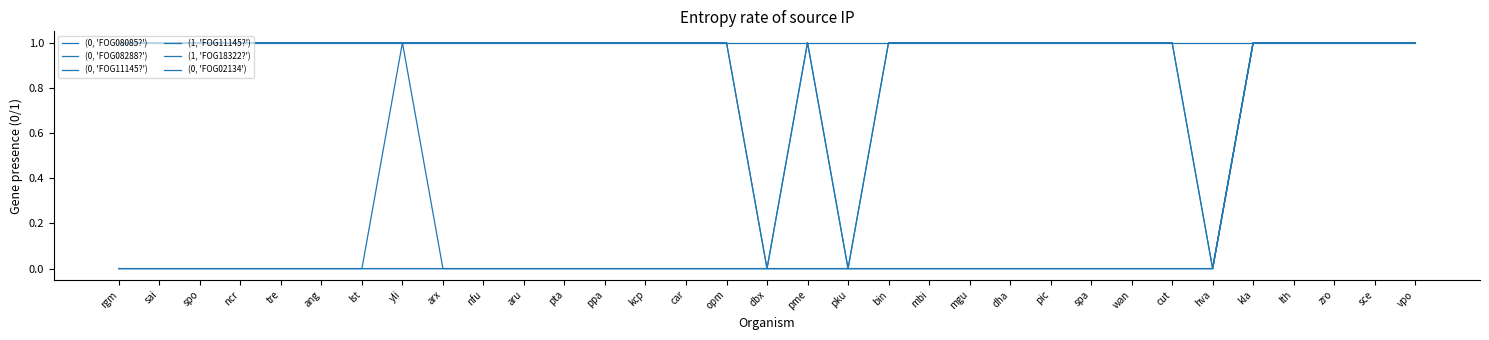

Rank the categories by (0, 'FOG11145?') value from highest to lowest.

rgm, sai, spo, ncr, tre, ang, lst, yli, arx, nfu, aru, pta, ppa, kcp, car, opm, pme, bin, mbi, mgu, dha, pic, spa, wan, cut, kla, lth, zro, sce, vpo, dbx, pku, hva